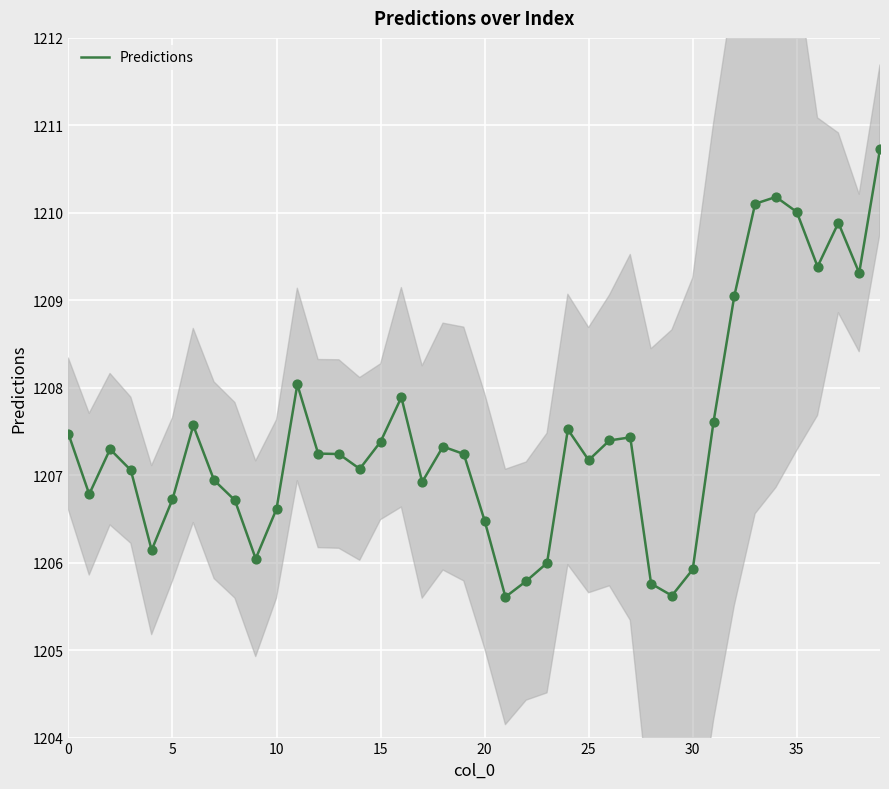

What is the maximum value for Predictions?

1210.7